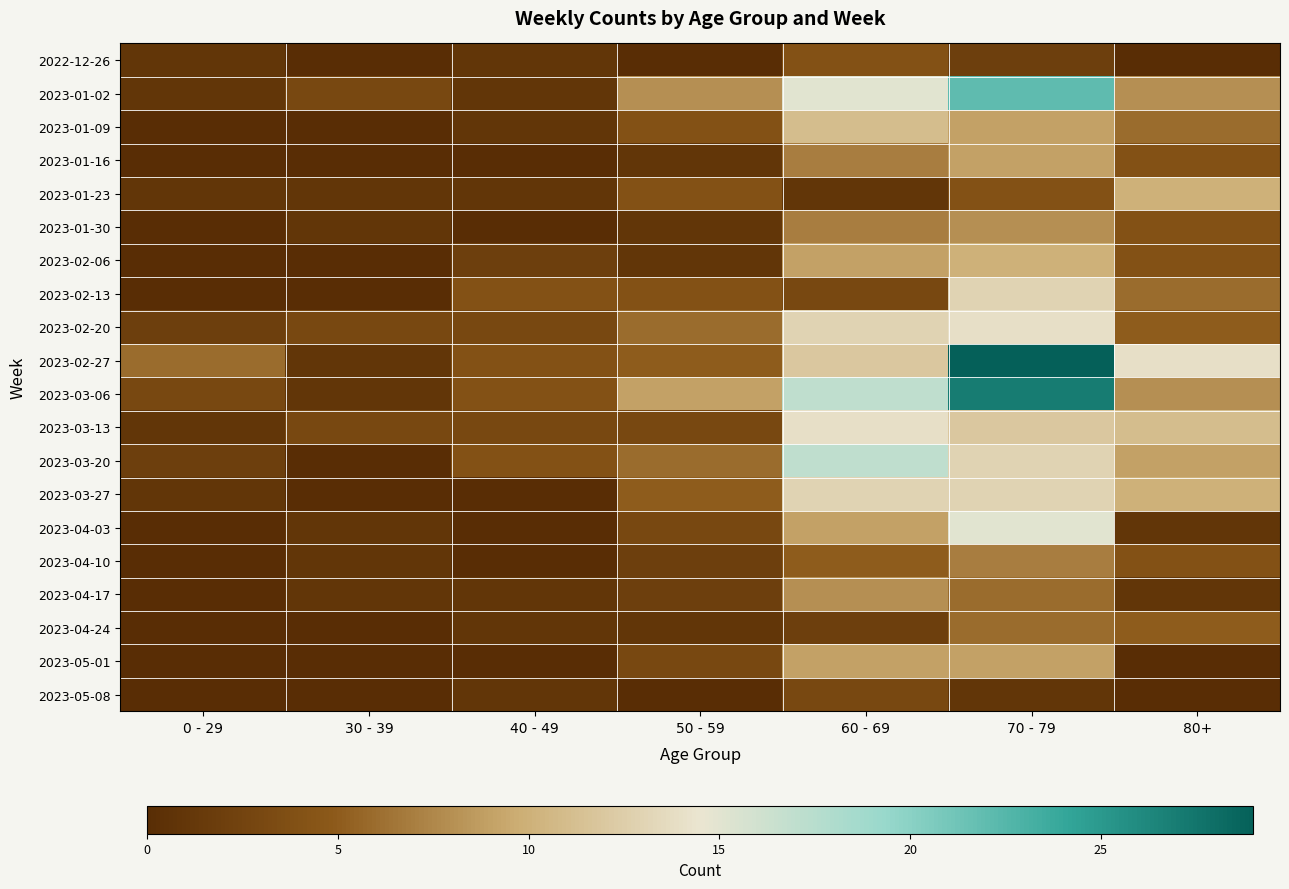

Reading right to left, transcribe all the data shown in this chart.

2022-12-26: 80+=0	70 - 79=2	60 - 69=4	50 - 59=0	40 - 49=1	30 - 39=0	0 - 29=1
2023-01-02: 80+=8	70 - 79=22	60 - 69=15	50 - 59=8	40 - 49=1	30 - 39=3	0 - 29=1
2023-01-09: 80+=6	70 - 79=9	60 - 69=11	50 - 59=4	40 - 49=1	30 - 39=0	0 - 29=0
2023-01-16: 80+=4	70 - 79=9	60 - 69=7	50 - 59=1	40 - 49=0	30 - 39=0	0 - 29=0
2023-01-23: 80+=10	70 - 79=4	60 - 69=1	50 - 59=4	40 - 49=1	30 - 39=1	0 - 29=1
2023-01-30: 80+=4	70 - 79=8	60 - 69=7	50 - 59=1	40 - 49=0	30 - 39=1	0 - 29=0
2023-02-06: 80+=4	70 - 79=10	60 - 69=9	50 - 59=1	40 - 49=2	30 - 39=0	0 - 29=0
2023-02-13: 80+=6	70 - 79=13	60 - 69=3	50 - 59=4	40 - 49=4	30 - 39=0	0 - 29=0
2023-02-20: 80+=5	70 - 79=14	60 - 69=13	50 - 59=6	40 - 49=3	30 - 39=3	0 - 29=2
2023-02-27: 80+=14	70 - 79=29	60 - 69=12	50 - 59=5	40 - 49=4	30 - 39=1	0 - 29=6
2023-03-06: 80+=8	70 - 79=27	60 - 69=17	50 - 59=9	40 - 49=4	30 - 39=1	0 - 29=3
2023-03-13: 80+=11	70 - 79=12	60 - 69=14	50 - 59=3	40 - 49=3	30 - 39=3	0 - 29=1
2023-03-20: 80+=9	70 - 79=13	60 - 69=17	50 - 59=6	40 - 49=4	30 - 39=0	0 - 29=2
2023-03-27: 80+=10	70 - 79=13	60 - 69=13	50 - 59=5	40 - 49=0	30 - 39=0	0 - 29=1
2023-04-03: 80+=1	70 - 79=15	60 - 69=9	50 - 59=3	40 - 49=0	30 - 39=1	0 - 29=0
2023-04-10: 80+=4	70 - 79=7	60 - 69=5	50 - 59=2	40 - 49=0	30 - 39=1	0 - 29=0
2023-04-17: 80+=1	70 - 79=6	60 - 69=8	50 - 59=2	40 - 49=1	30 - 39=1	0 - 29=0
2023-04-24: 80+=5	70 - 79=6	60 - 69=2	50 - 59=1	40 - 49=1	30 - 39=0	0 - 29=0
2023-05-01: 80+=0	70 - 79=9	60 - 69=9	50 - 59=3	40 - 49=0	30 - 39=0	0 - 29=0
2023-05-08: 80+=0	70 - 79=1	60 - 69=3	50 - 59=0	40 - 49=1	30 - 39=0	0 - 29=0